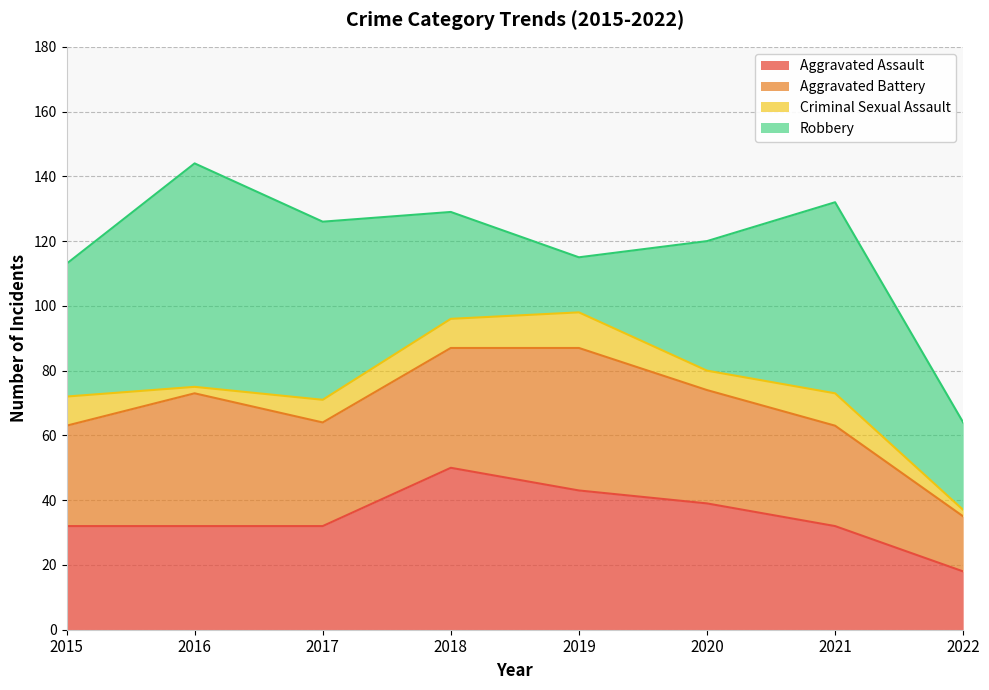

What value does the Robbery series have at 2018, to the nearest 5?

35